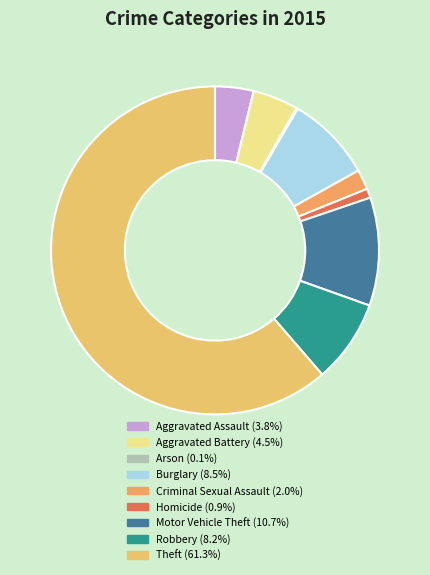

Approximately how many times larger is the value at Robbery compared to Criminal Sexual Assault?

4.2